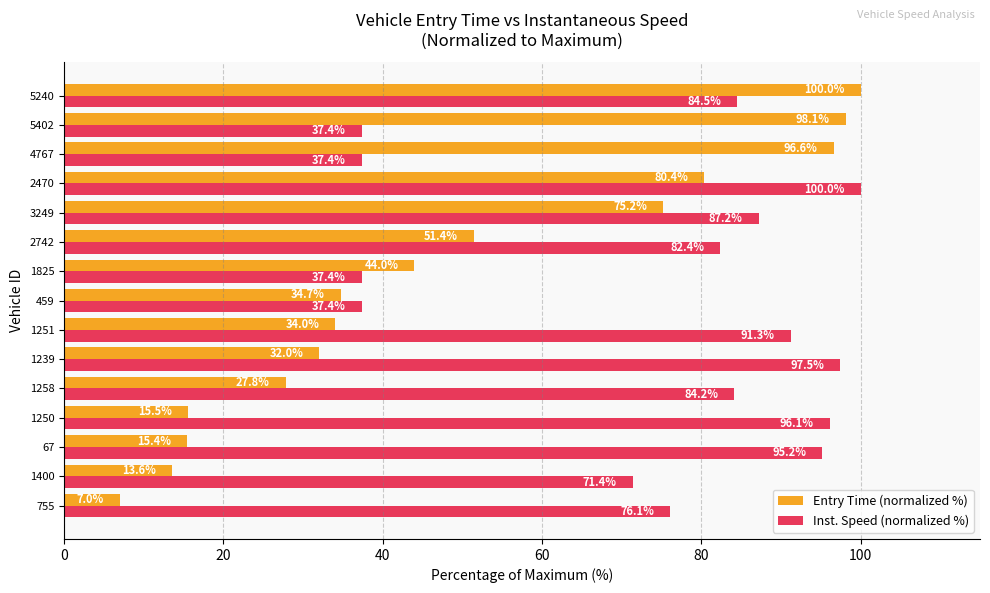

True or false: Entry Time (normalized %) has a value of 158.8 at 5402.

False